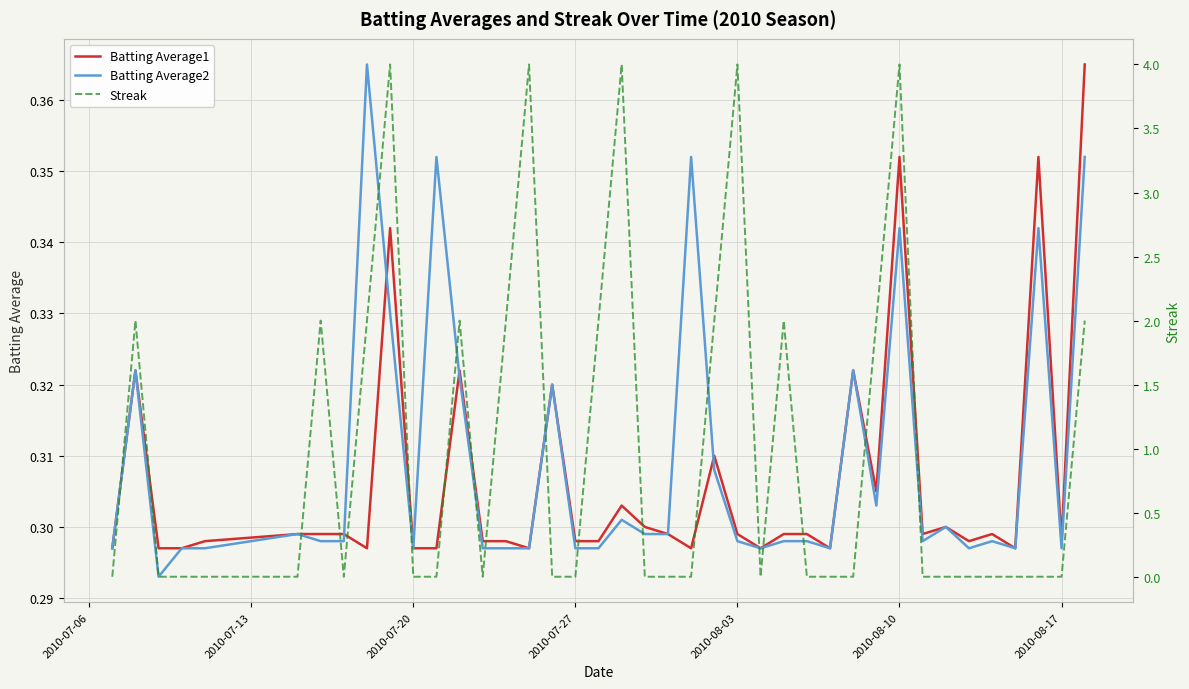

The Batting Average2 series shows 0.5 at 2010-08-17. True or false?

False